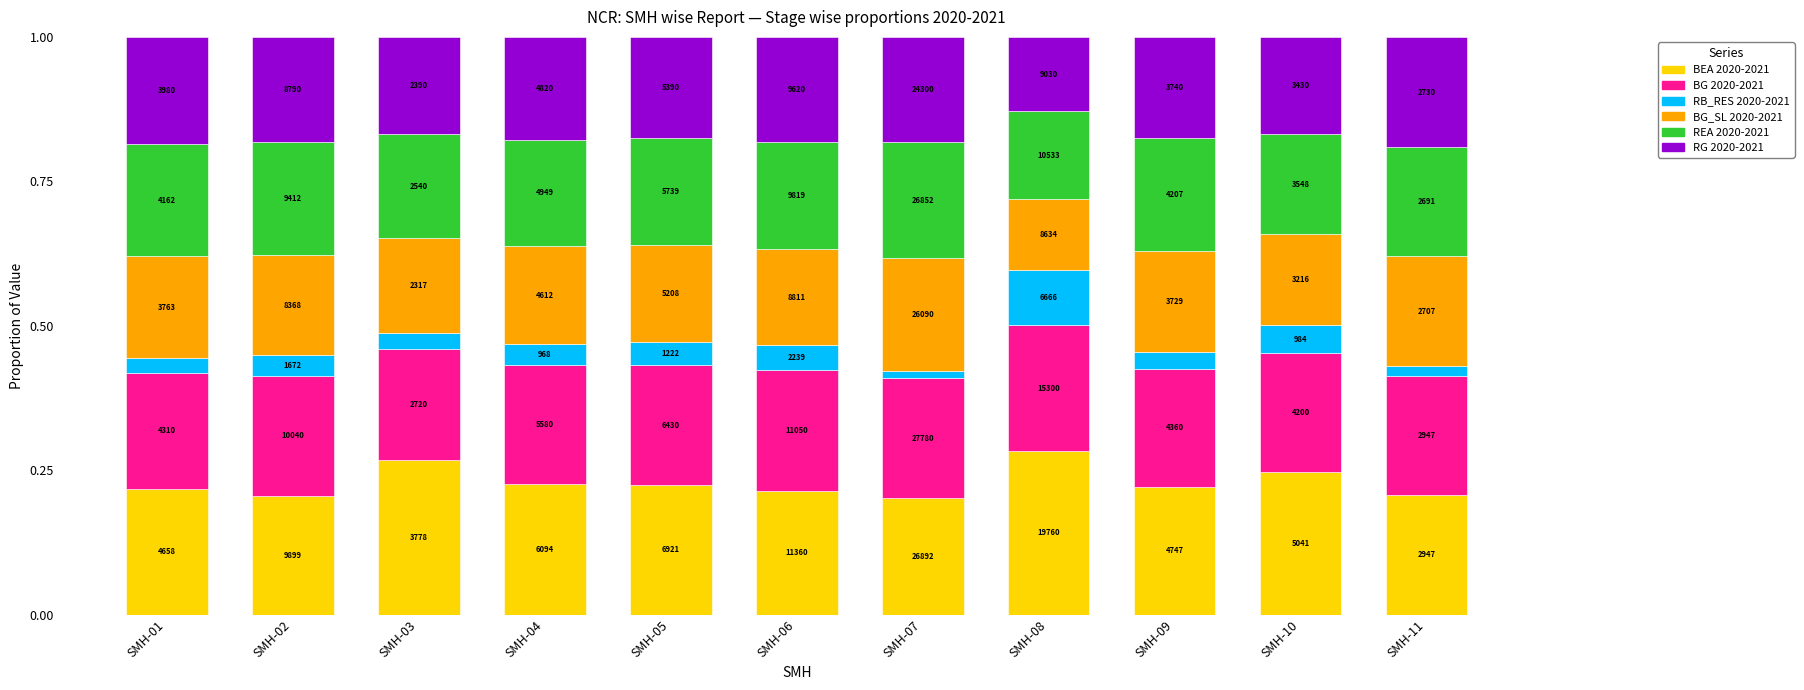

Is it true that RG 2020-2021 equals 0.3 at SMH-11?

False